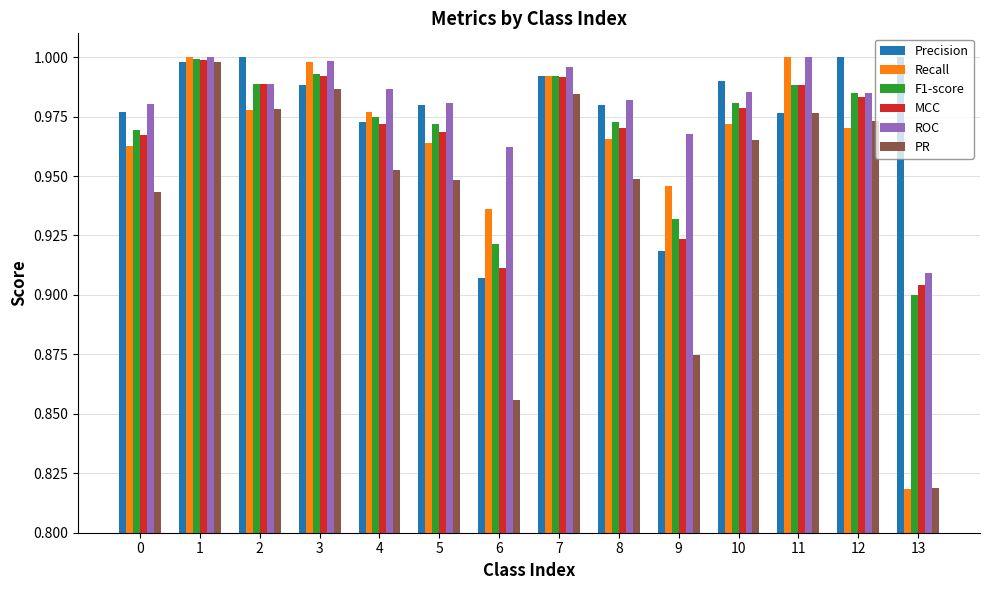

Between 3 and 9, which series saw the biggest shift?

PR